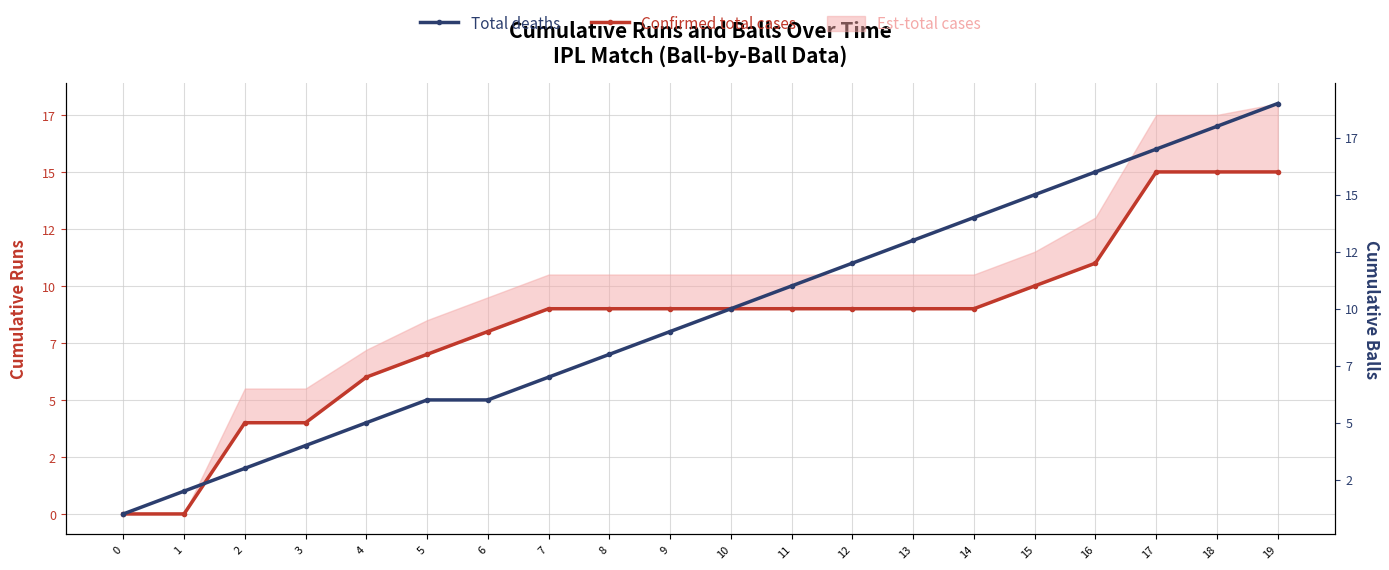

Reading right to left, list all the values displayed in this chart.

Confirmed total cases: 19=15	18=15	17=15	16=11	15=10	14=9	13=9	12=9	11=9	10=9	9=9	8=9	7=9	6=8	5=7	4=6	3=4	2=4	1=0	0=0
Total deaths: 19=19	18=18	17=17	16=16	15=15	14=14	13=13	12=12	11=11	10=10	9=9	8=8	7=7	6=6	5=6	4=5	3=4	2=3	1=2	0=1